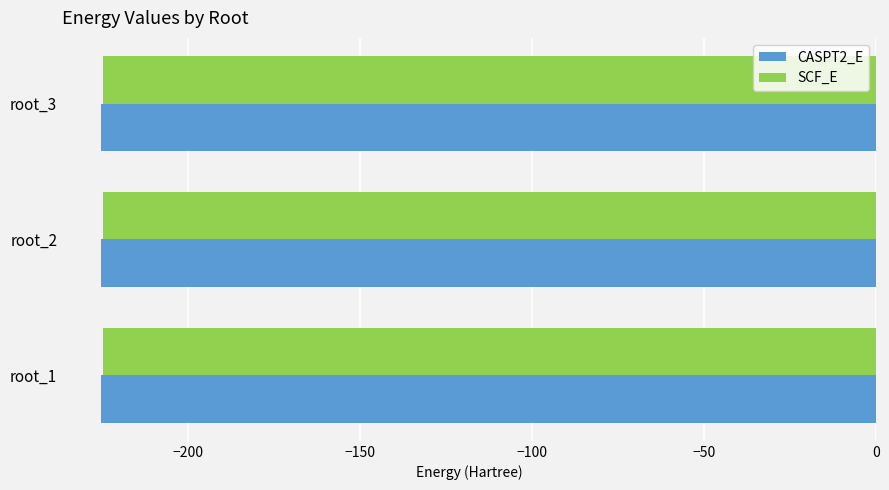

How many categories are shown in the chart?

3